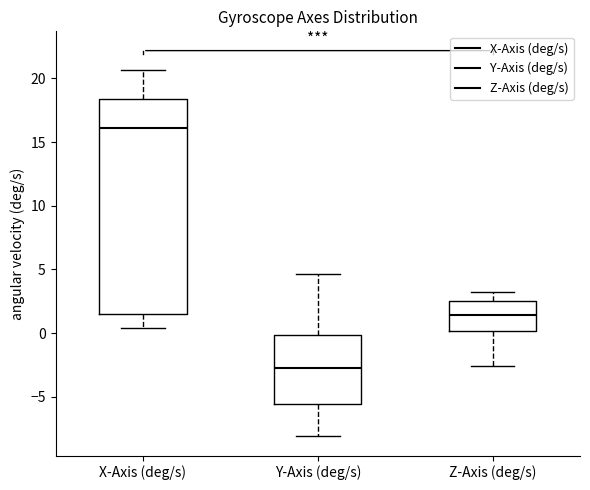

Comparing the boxes themselves (not the whiskers), which one is the tallest?

X-Axis (deg/s)